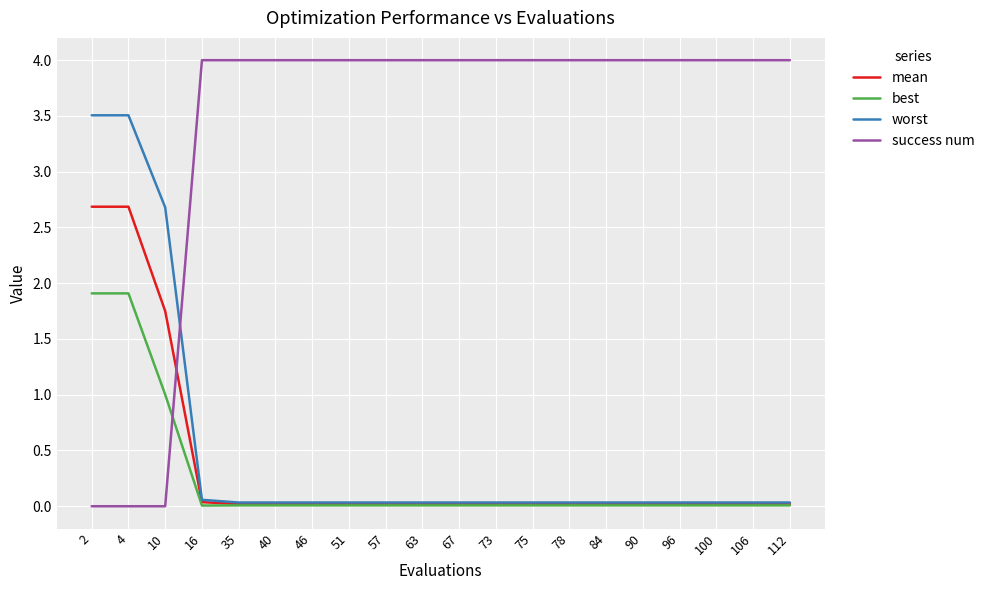

True or false: best has a value of 0.0 at 78.

True